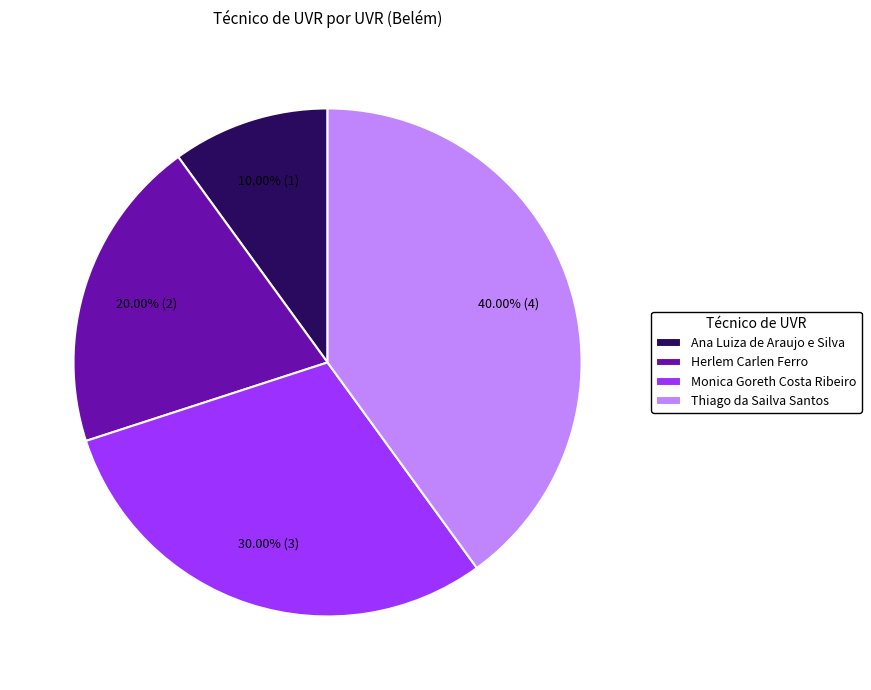

To the nearest percent, what portion does Monica Goreth Costa Ribeiro represent?

30%